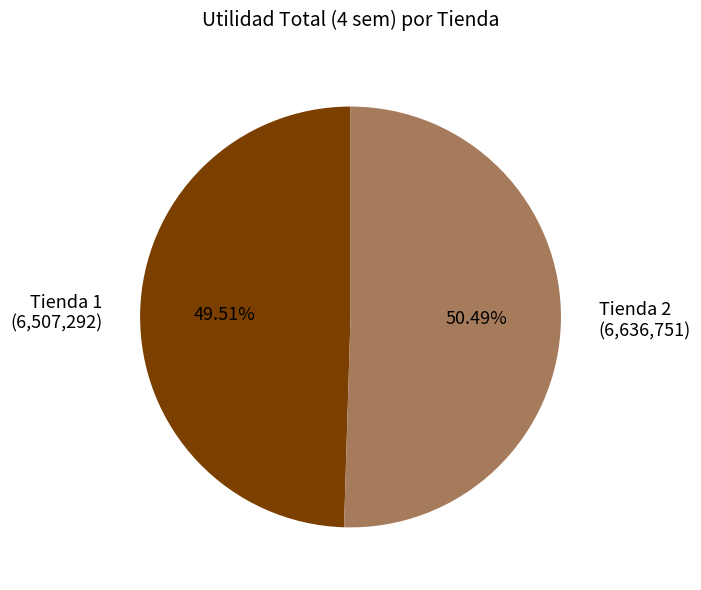

Which slice is the largest?

Tienda 2